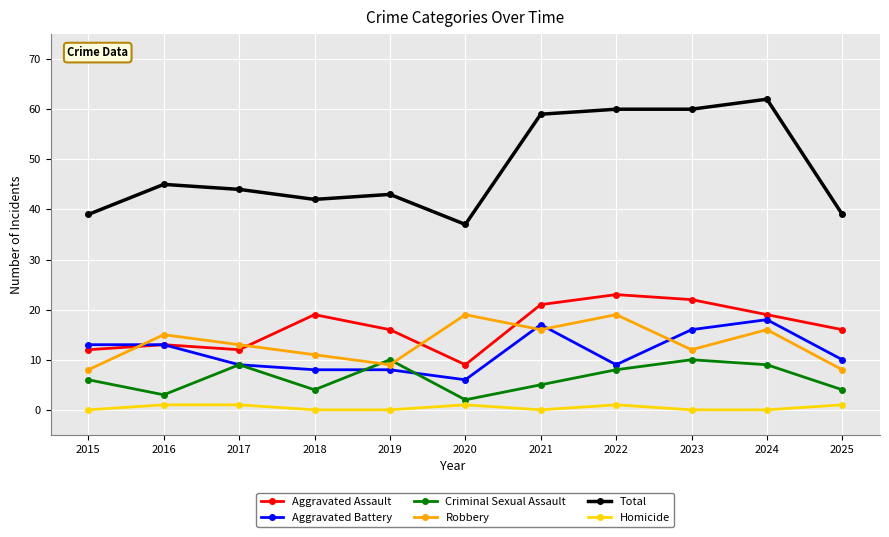

Which category has the lowest value in the Total series?

2020